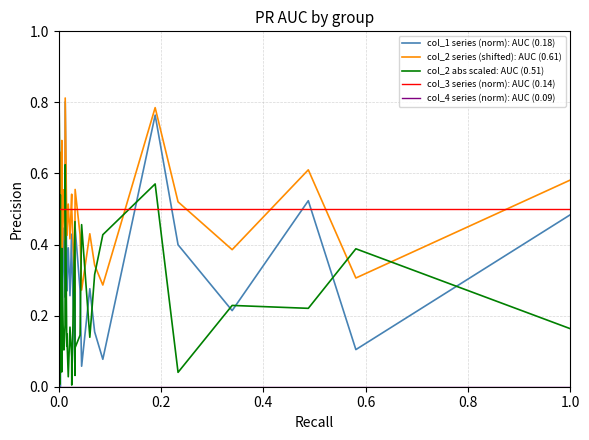

After their last crossing, which series has the higher values: col_2 abs scaled: AUC (0.51) or col_2 series (shifted): AUC (0.61)?

col_2 series (shifted): AUC (0.61)